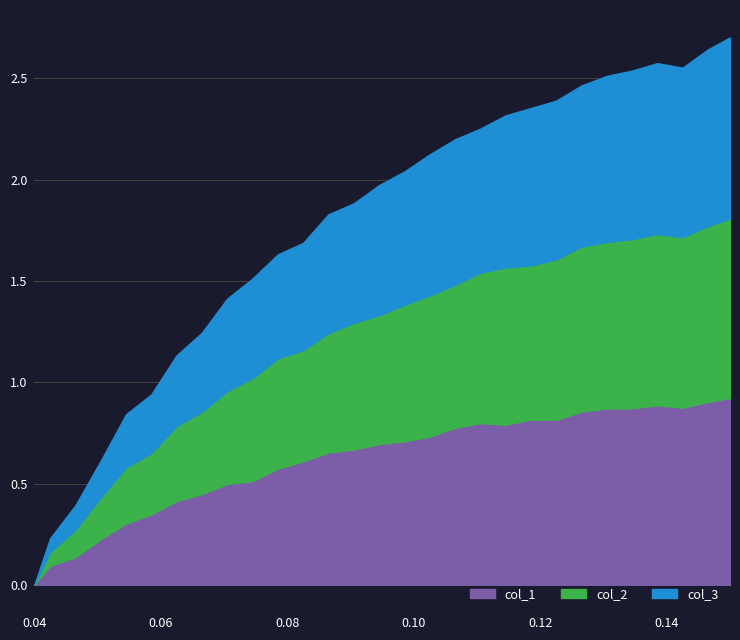

At 0.0985, list the series in order from largest to smallest.

col_1, col_2, col_3